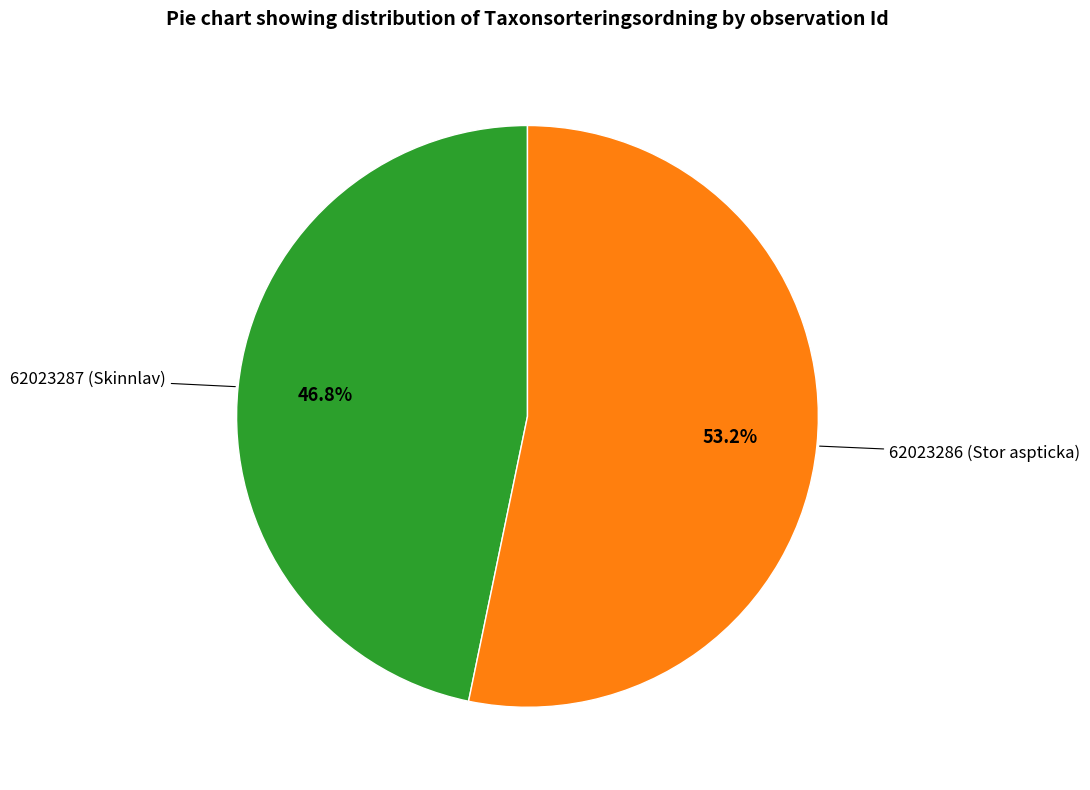

Is there any slice that represents more than half of the pie?

Yes